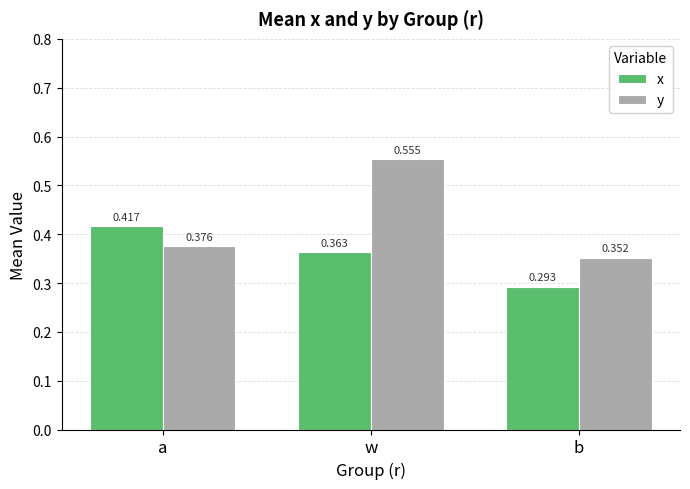

Which series changed the most between a and w?

y